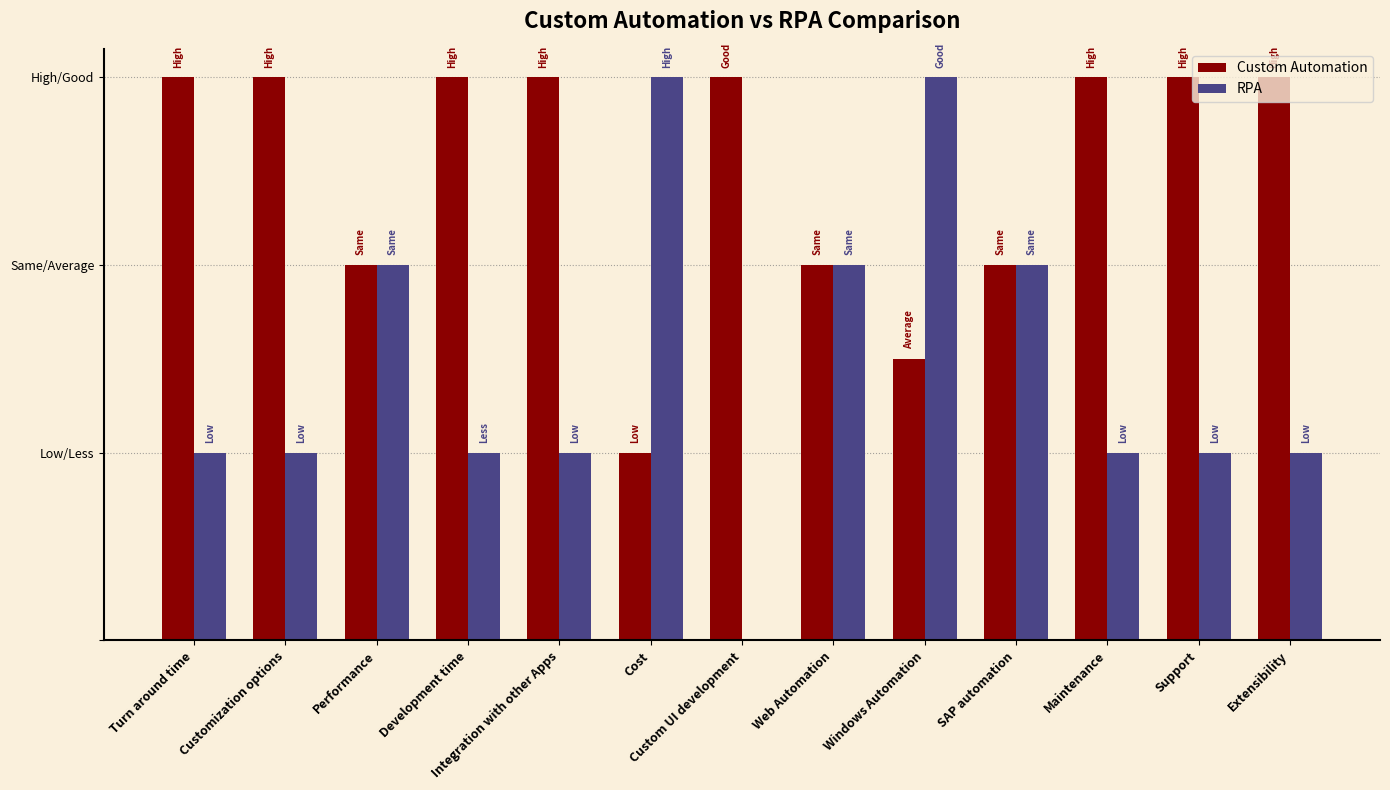

Does the chart contain stacked bars?

No